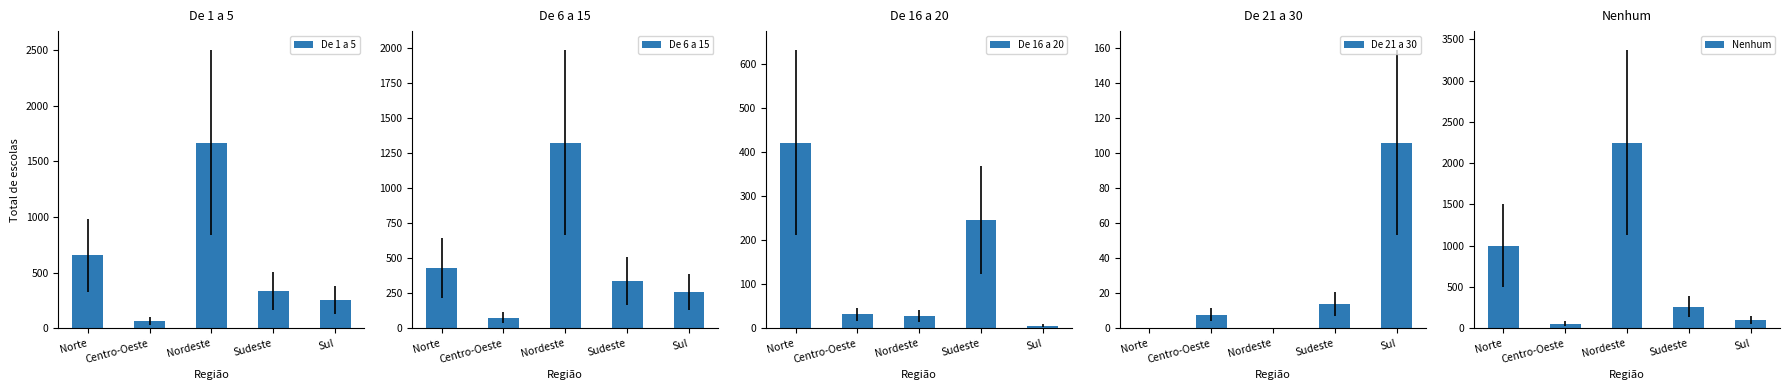

Where does the De 21 a 30 series first go above 7?

Centro-Oeste